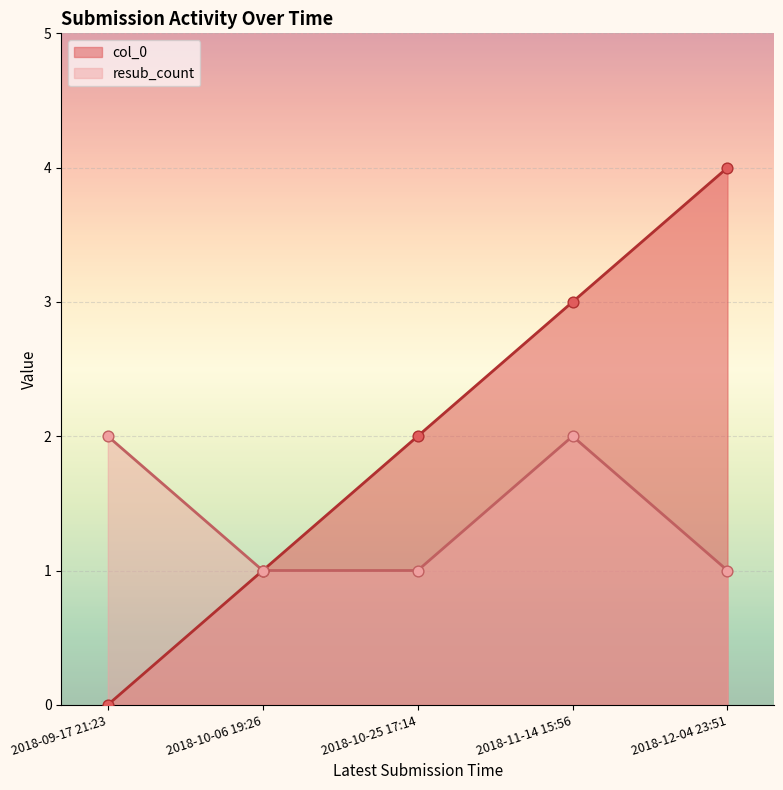

Which series has the largest total across all categories?

col_0